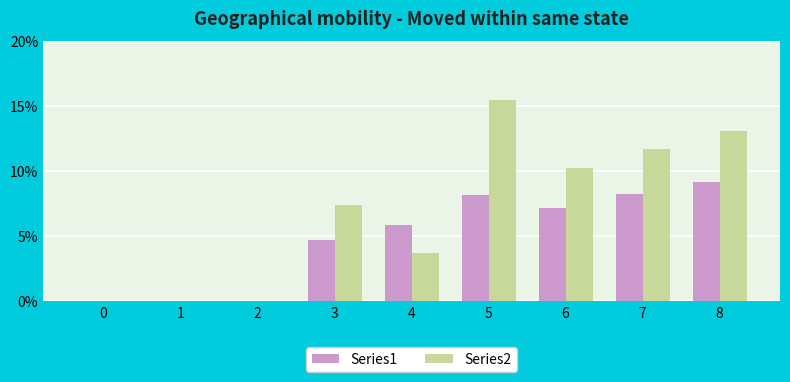

What is the sum of all Series2 values?

61.5